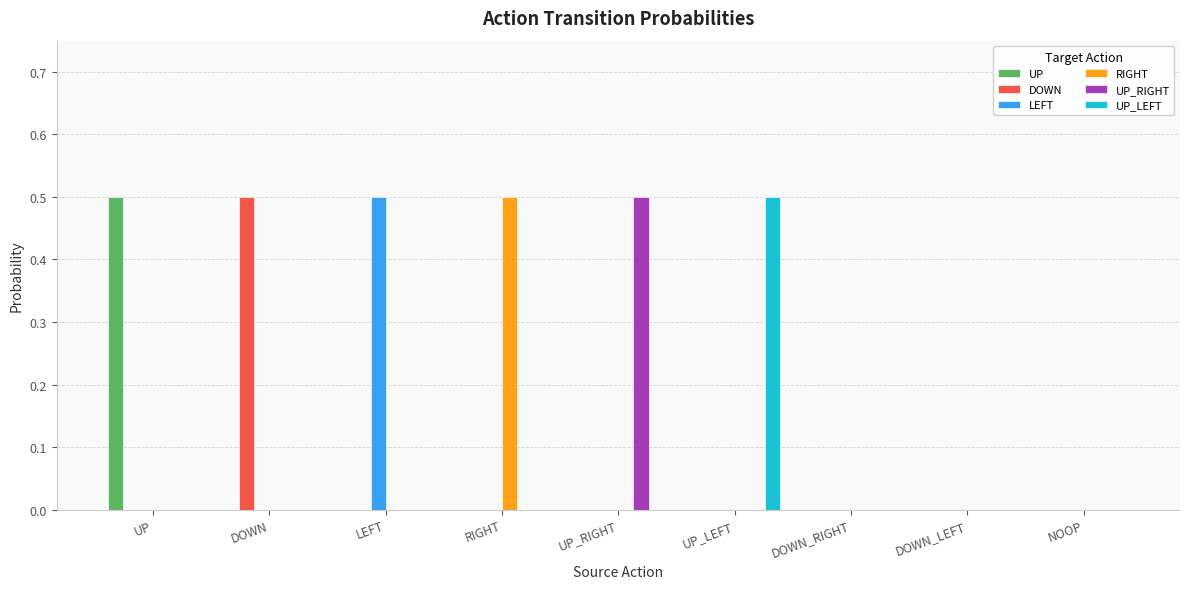

How many series are shown in this chart?

6